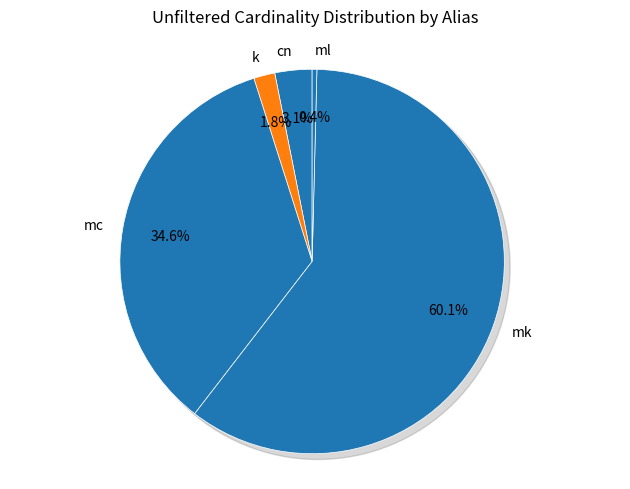

To the nearest percent, what is the average slice percentage?

20%